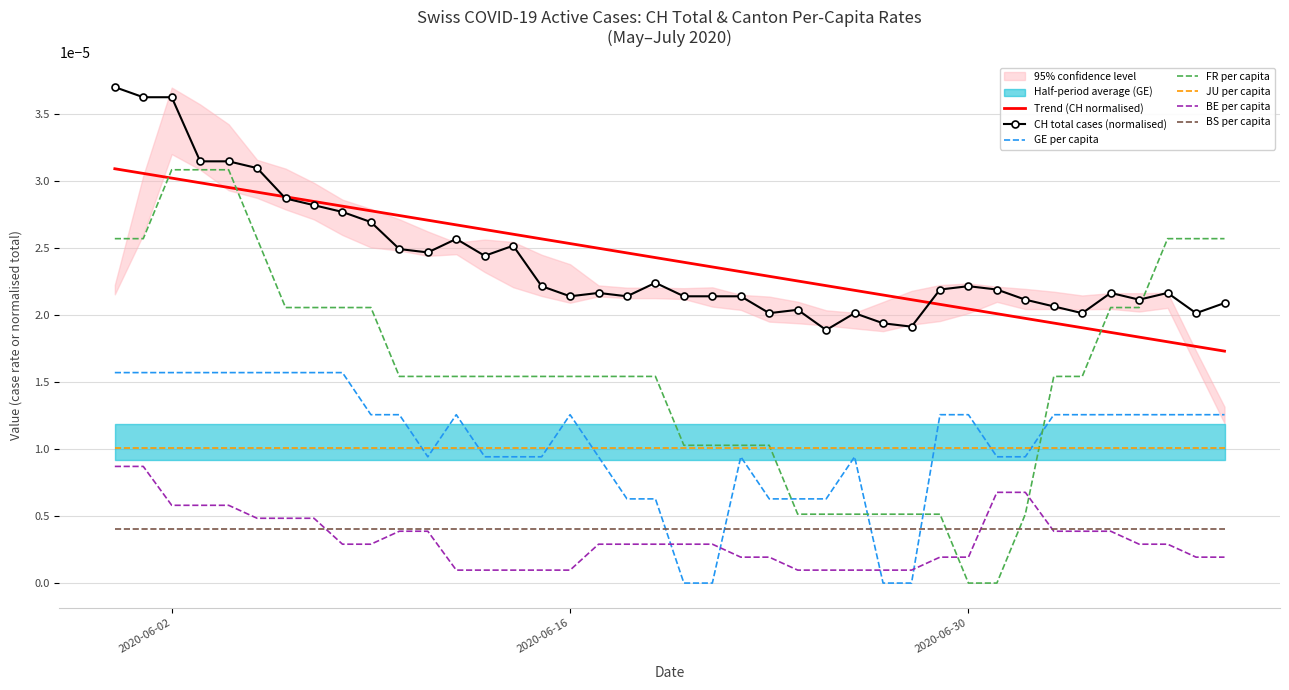

True or false: JU per capita and Trend (CH normalised) intersect in this chart.

False